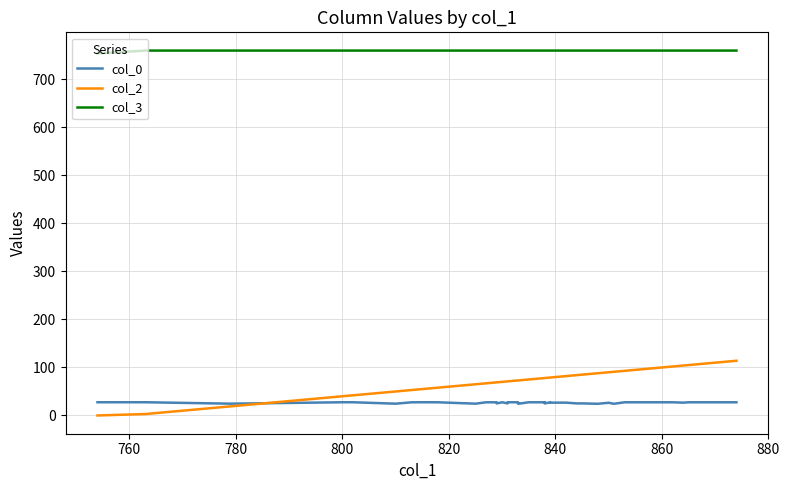

What are all the series names shown in the legend?

col_0, col_2, col_3